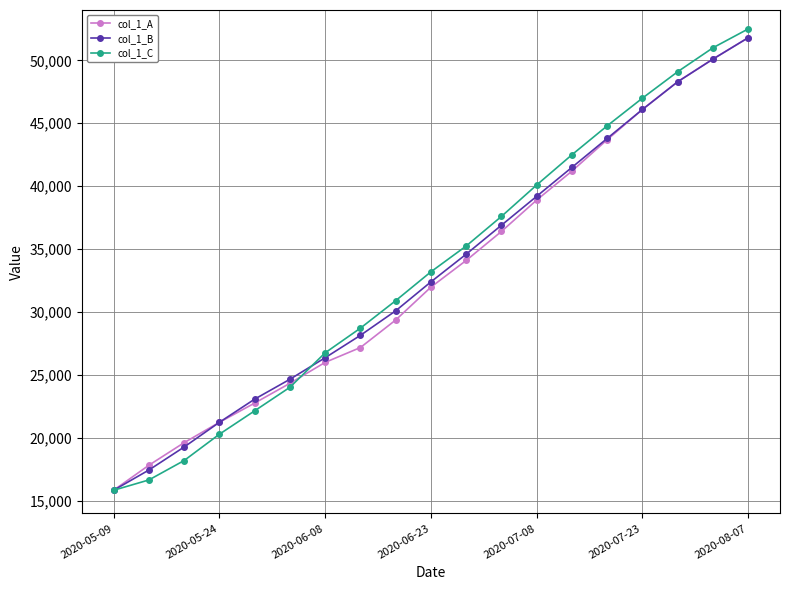

Which series has the largest range (max minus min)?

col_1_C